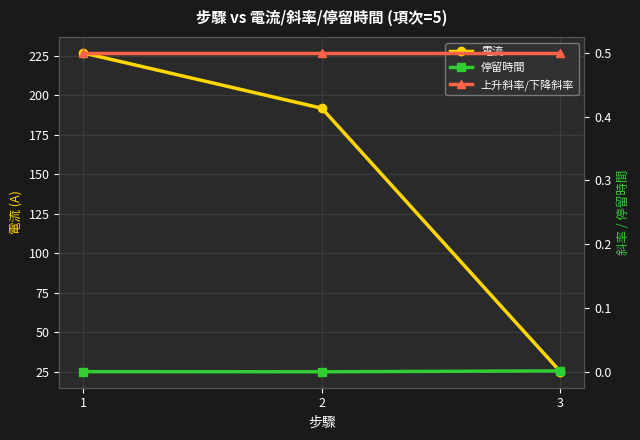

At how many categories does at least one series exceed 81?

2